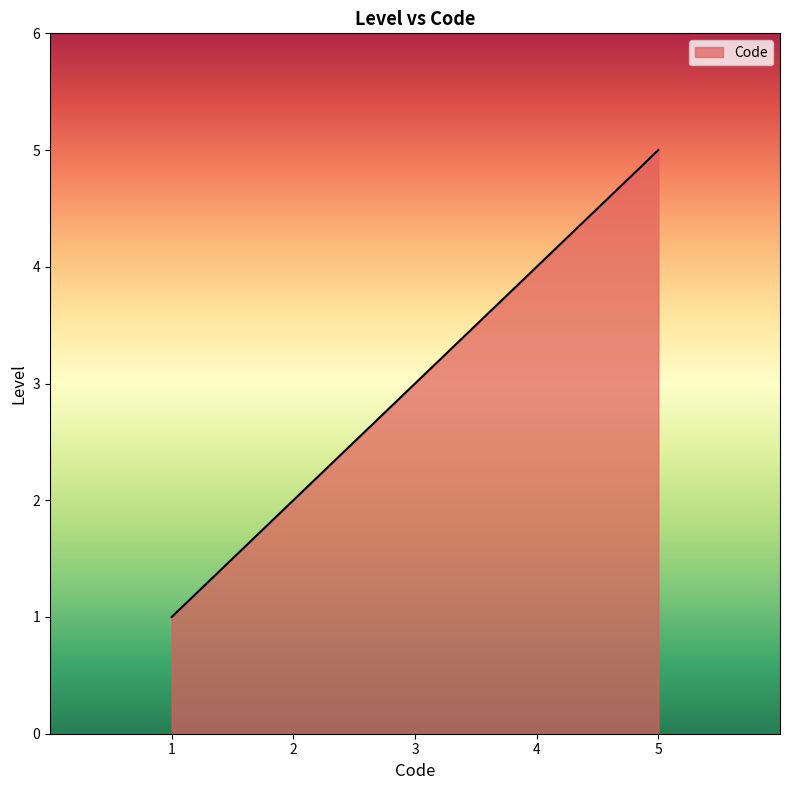

At which category does the chart reach its minimum across all series?

1